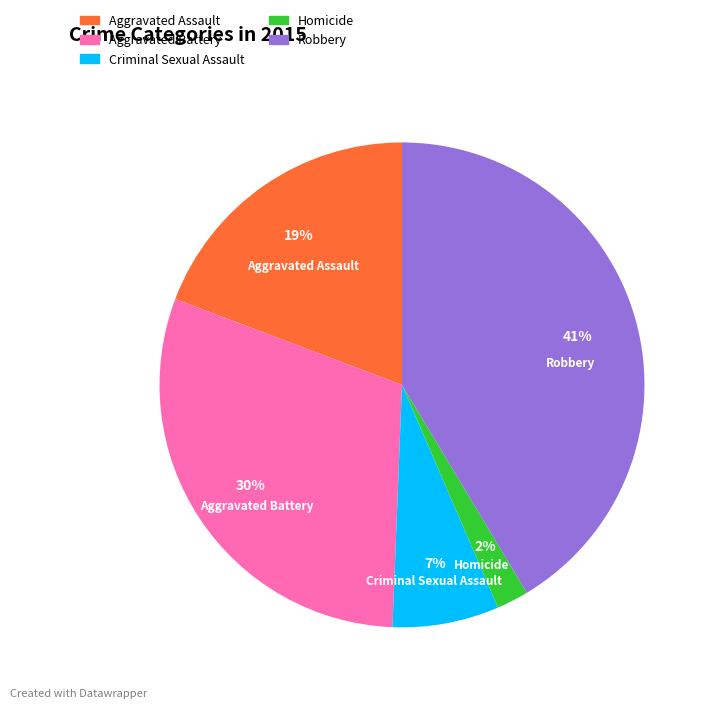

What is the ratio of the value at Aggravated Battery to the value at Robbery?

0.7